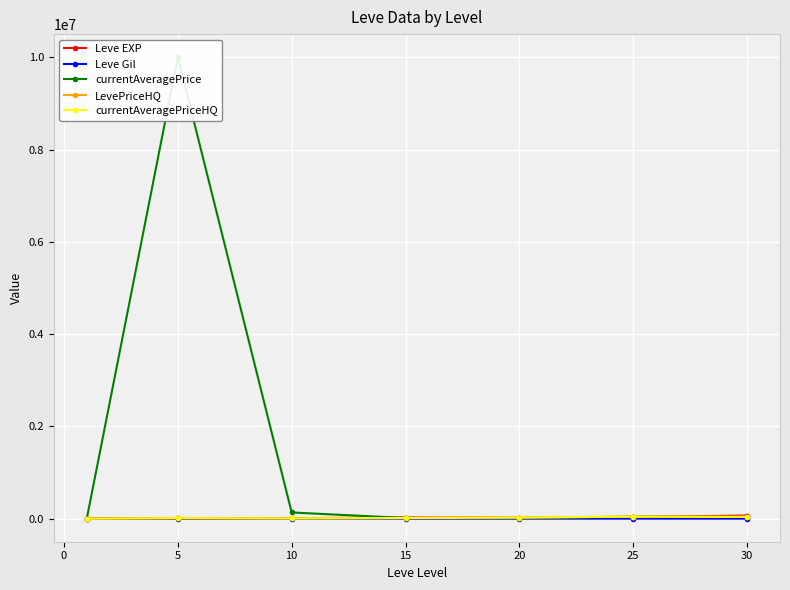

True or false: LevePriceHQ and currentAveragePriceHQ intersect in this chart.

False